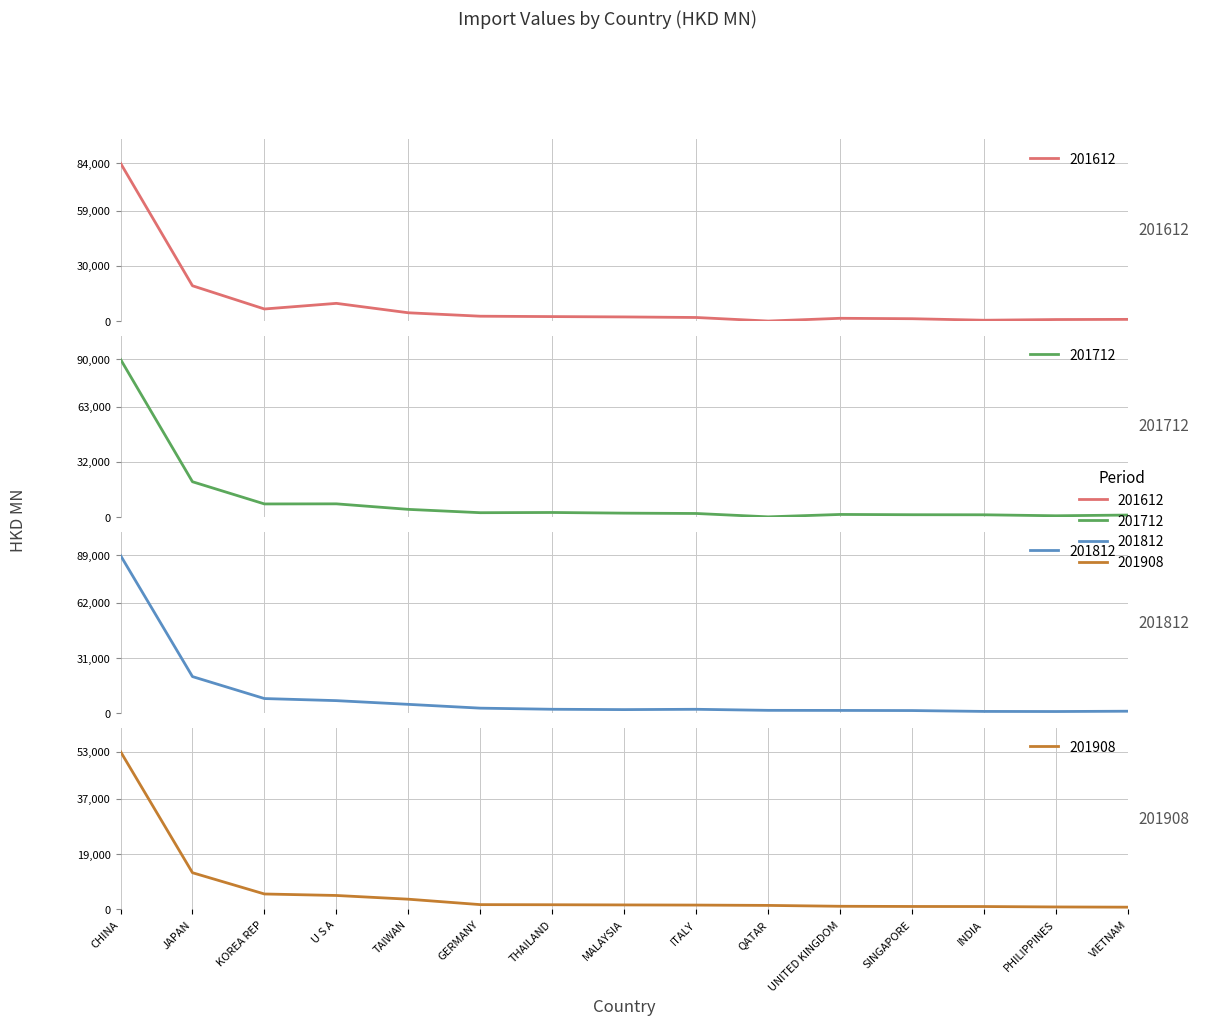

The value of 201908 at JAPAN is 12384.4. True or false?

True